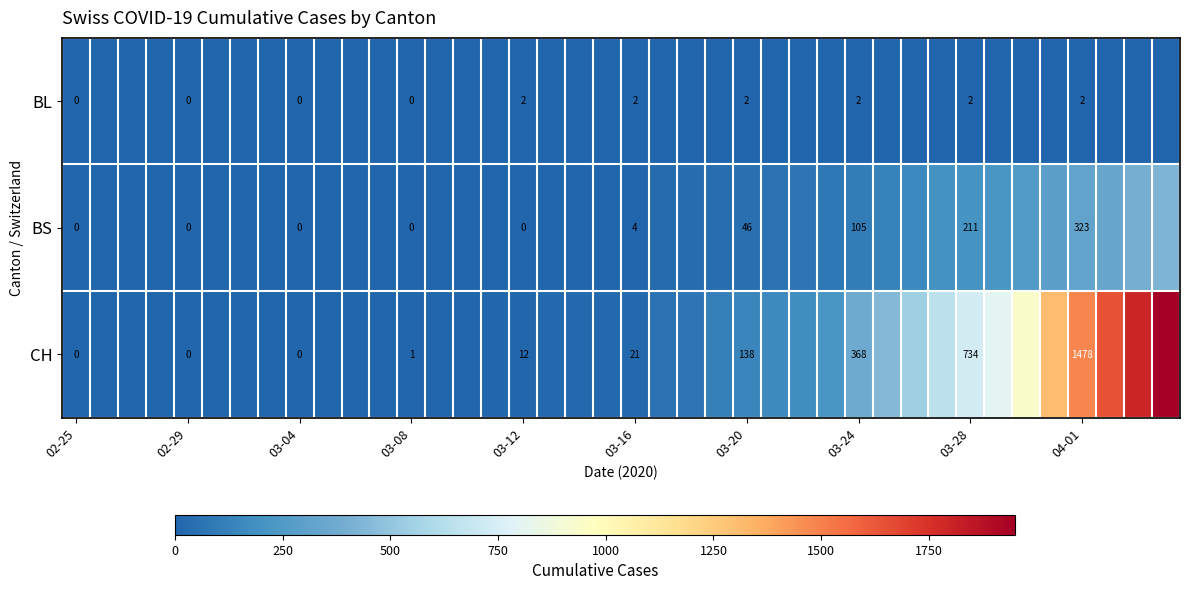

Which series changed the most between 02-29 and 03-12?

CH